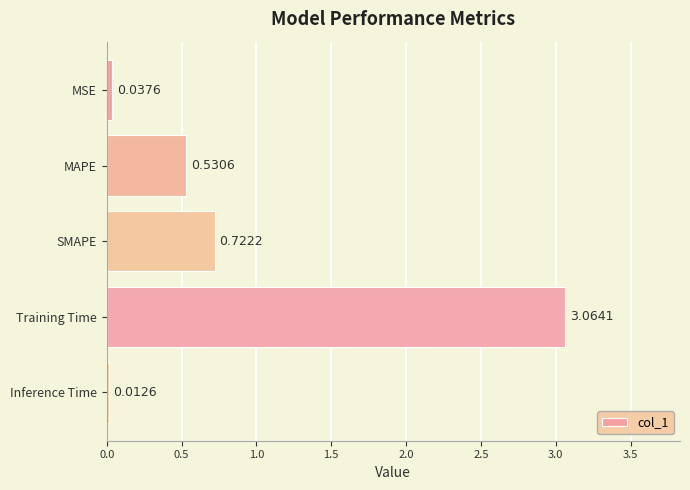

Which label corresponds to the smallest value in the chart?

Inference Time